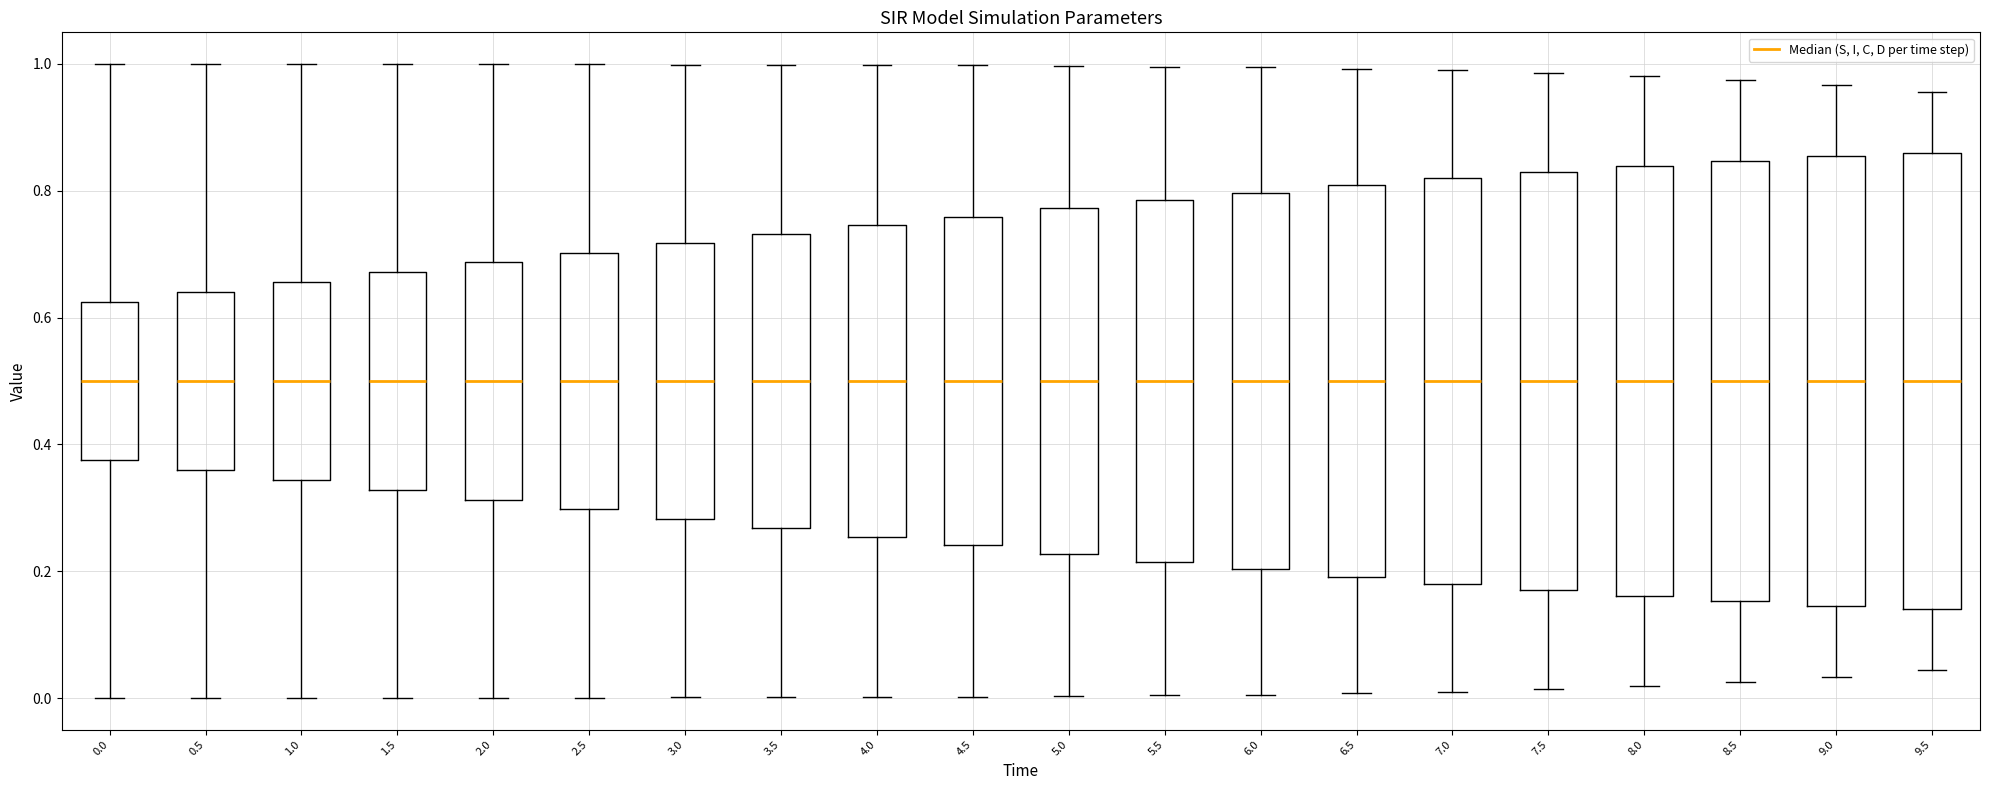

Reading left to right, transcribe this box plot: for each box, give where its median line is, the range the box spans, and where its two whiskers end, as read against the y-axis. The values are not printed on the chart, so give them approximately, as read against the axis.

0.0: median 0.50, box 0.38 to 0.62, whiskers 0.00 to 1.00
0.5: median 0.50, box 0.36 to 0.64, whiskers 0.00 to 1.00
1.0: median 0.50, box 0.34 to 0.66, whiskers 0.00 to 1.00
1.5: median 0.50, box 0.32 to 0.68, whiskers 0.00 to 1.00
2.0: median 0.50, box 0.32 to 0.68, whiskers 0.00 to 1.00
2.5: median 0.50, box 0.30 to 0.70, whiskers 0.00 to 1.00
3.0: median 0.50, box 0.28 to 0.72, whiskers 0.00 to 1.00
3.5: median 0.50, box 0.26 to 0.74, whiskers 0.00 to 1.00
4.0: median 0.50, box 0.26 to 0.74, whiskers 0.00 to 1.00
4.5: median 0.50, box 0.24 to 0.76, whiskers 0.00 to 1.00
5.0: median 0.50, box 0.22 to 0.78, whiskers 0.00 to 1.00
5.5: median 0.50, box 0.22 to 0.78, whiskers 0.00 to 1.00
6.0: median 0.50, box 0.20 to 0.80, whiskers 0.00 to 1.00
6.5: median 0.50, box 0.20 to 0.80, whiskers 0.00 to 1.00
7.0: median 0.50, box 0.18 to 0.82, whiskers 0.02 to 0.98
7.5: median 0.50, box 0.18 to 0.82, whiskers 0.02 to 0.98
8.0: median 0.50, box 0.16 to 0.84, whiskers 0.02 to 0.98
8.5: median 0.50, box 0.16 to 0.84, whiskers 0.02 to 0.98
9.0: median 0.50, box 0.14 to 0.86, whiskers 0.04 to 0.96
9.5: median 0.50, box 0.14 to 0.86, whiskers 0.04 to 0.96